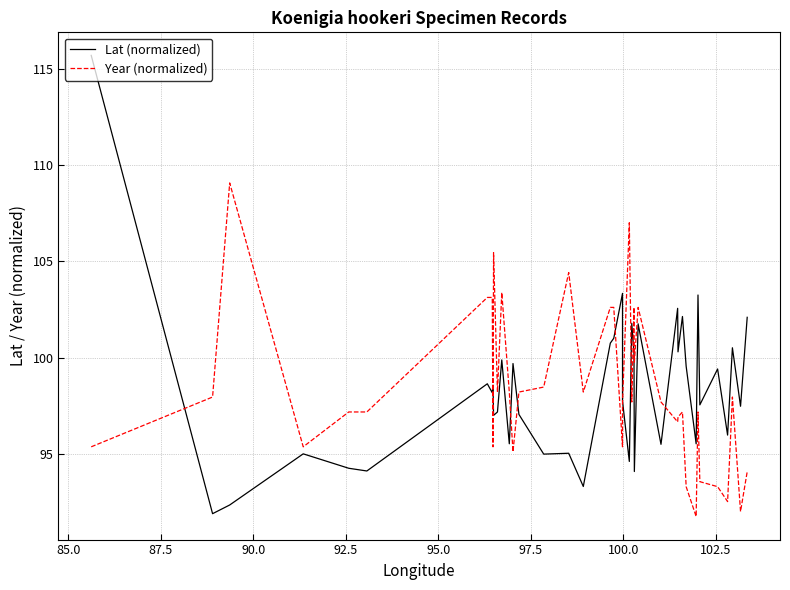

How many lines are shown in the chart?

2